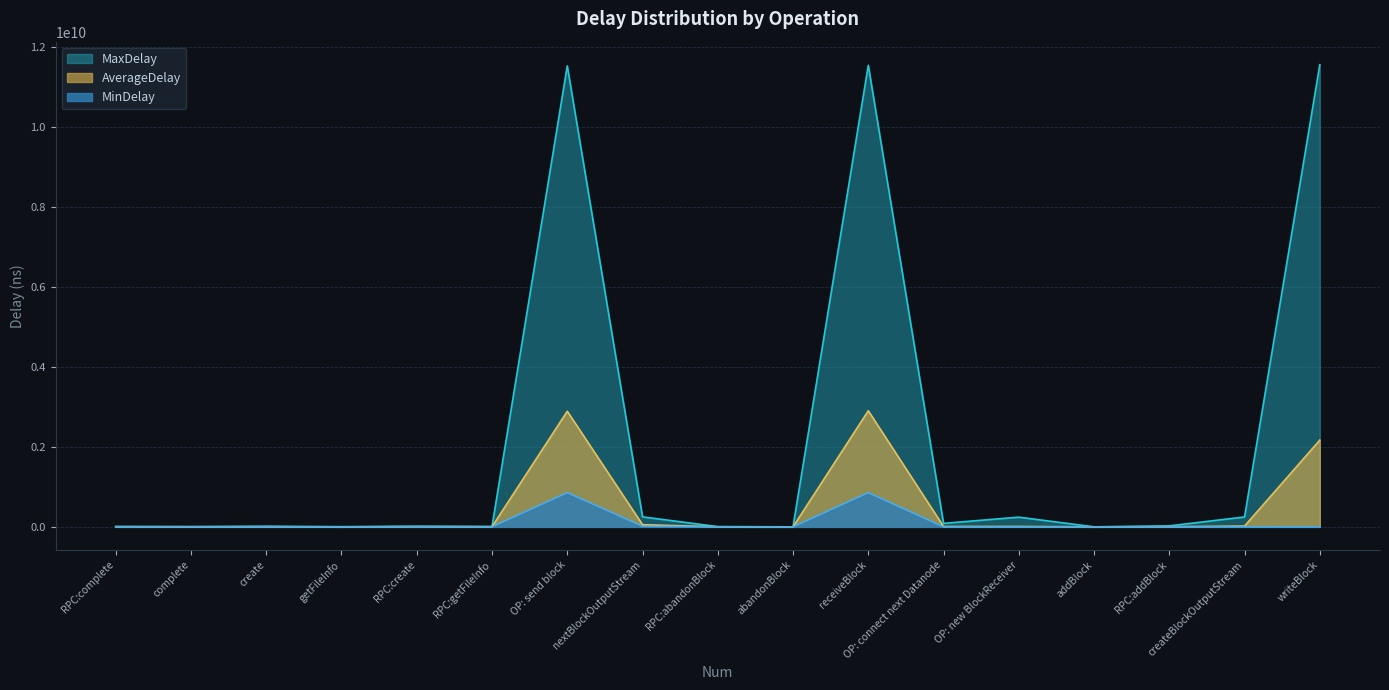

At which label is AverageDelay closest to 1452786363?

writeBlock